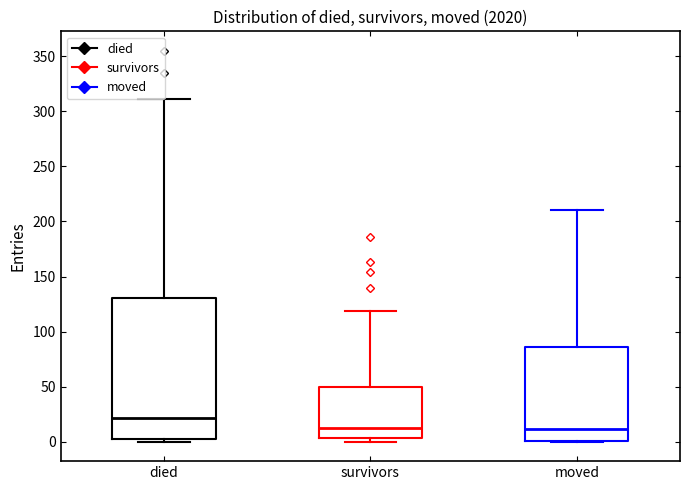

Which box is the tallest, from its lower edge to its upper edge?

died